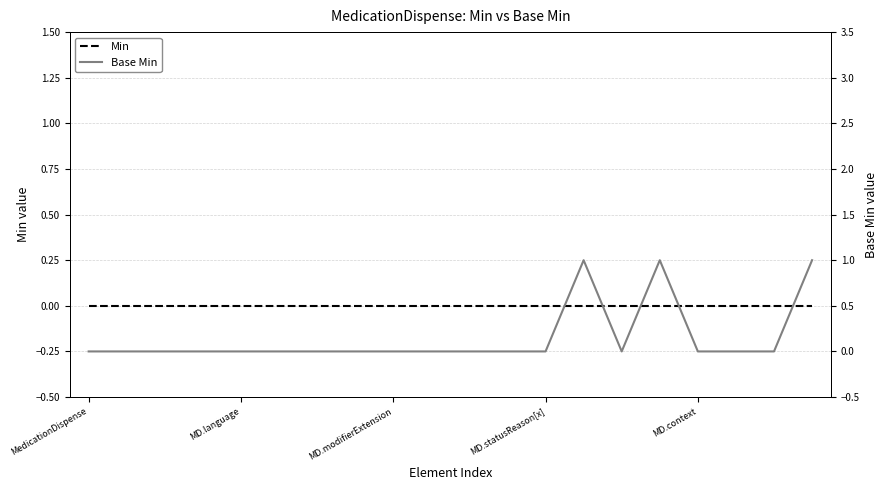

Reading left to right, what are all the values shown in this chart?

Min: 0	0	0	0	0	0	0	0	0	0	0	0	0	0	0	0	0	0	0	0
Base Min: 0	0	0	0	0	0	0	0	0	0	0	0	0	1	0	1	0	0	0	1